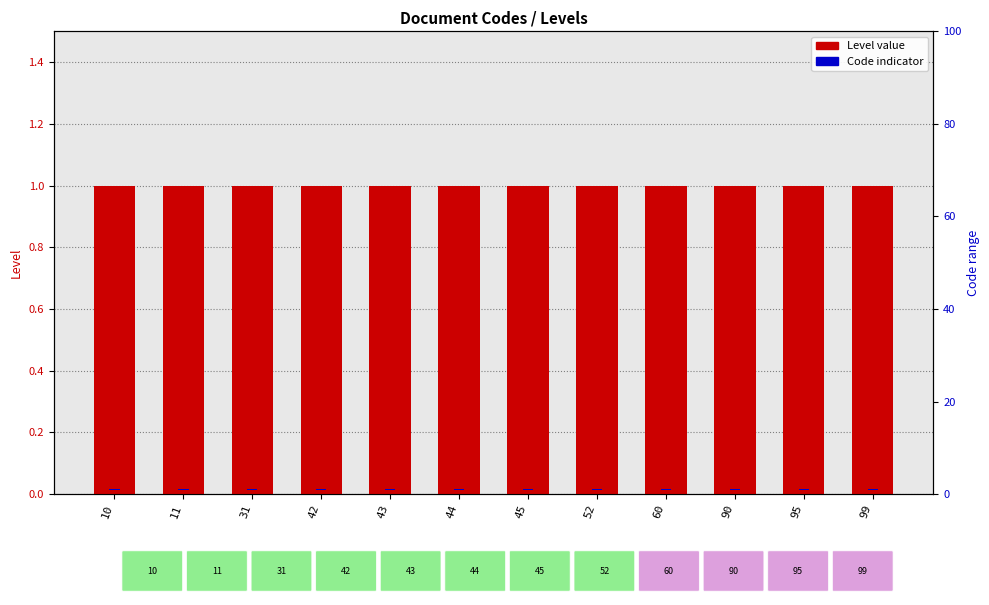

List the series in order of their peak value, lowest first.

code indicator, Level value